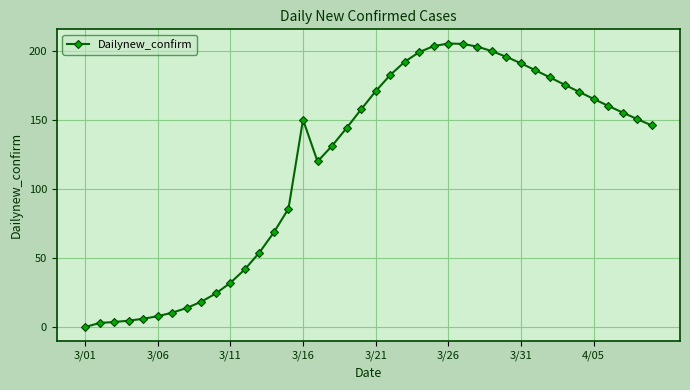

Is this an area chart (filled region under the line)?

No